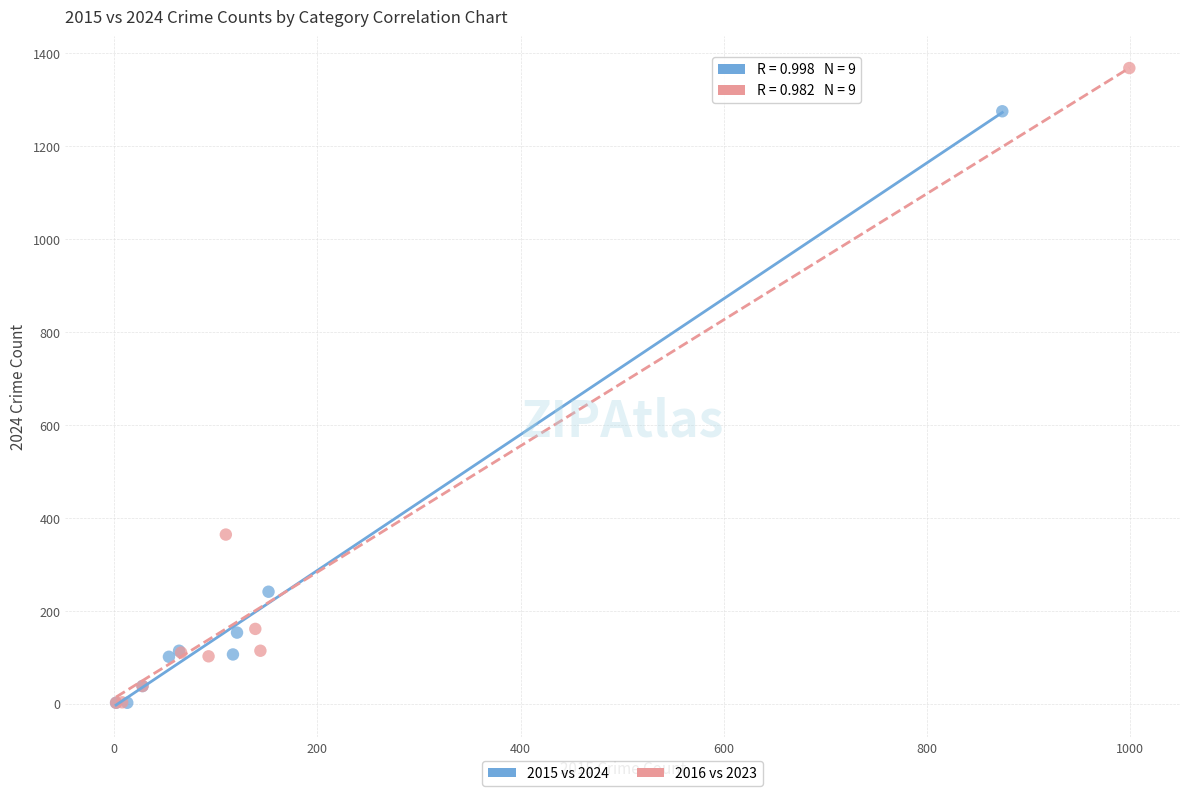

Which series contains the highest Y value?

2016 vs 2023